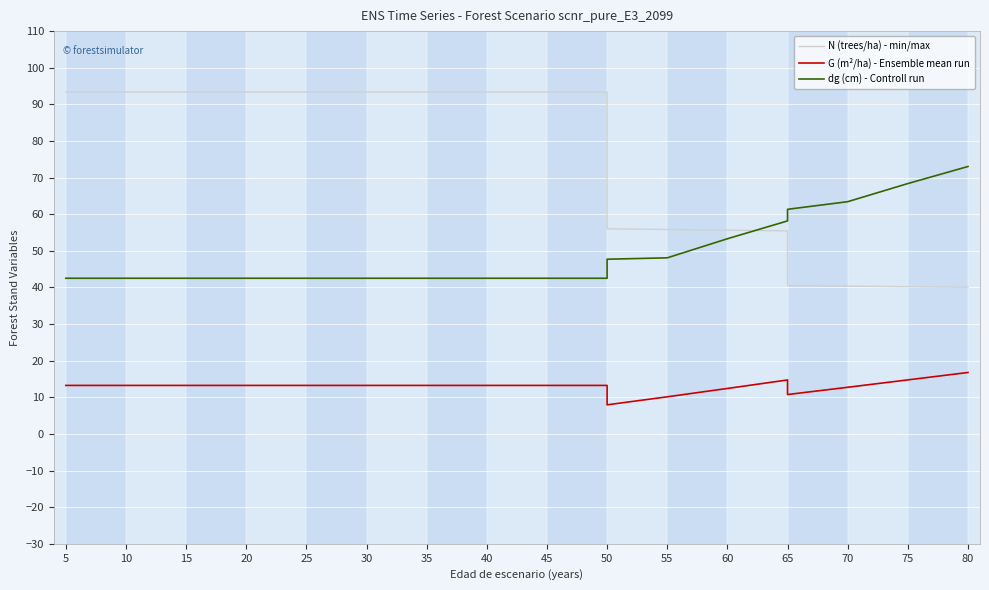

What is the value of the dg (cm) - Controll run point at the 6th from the left?

42.5